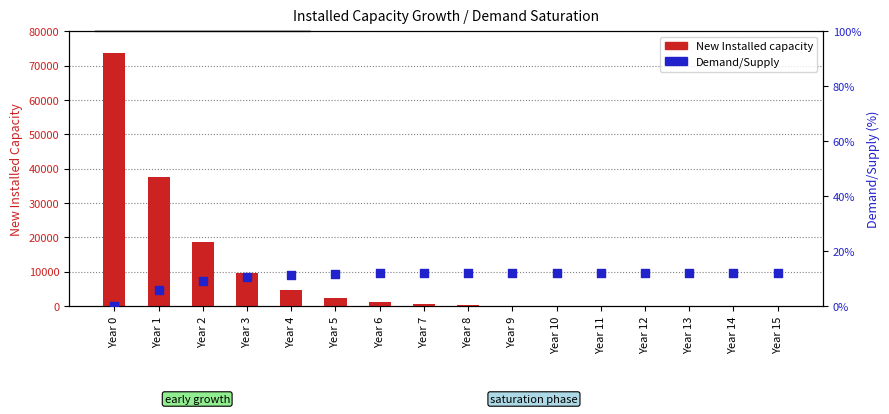

At how many categories does at least one series exceed 14775?

3